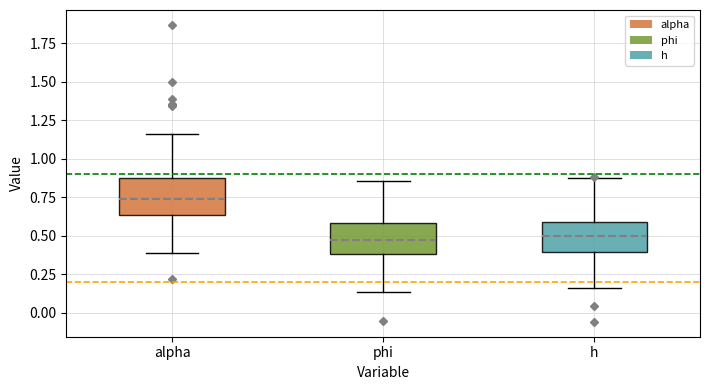

Reading left to right, read every box against the y-axis: the position of its median line, the range the box covers, and the ends of its whiskers. The values are not printed on the chart, so give them approximately, as read against the axis.

alpha: median 0.75, box 0.65 to 0.85, whiskers 0.40 to 1.15
phi: median 0.45, box 0.40 to 0.60, whiskers 0.15 to 0.85
h: median 0.50, box 0.40 to 0.60, whiskers 0.15 to 0.90